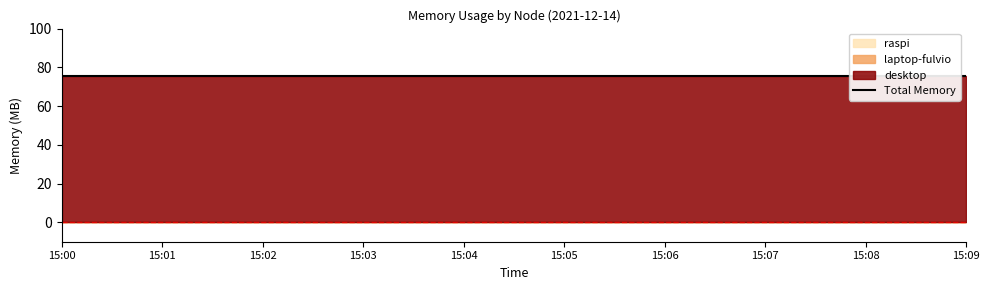

List the labels in order of laptop-fulvio value, largest first.

15:00, 15:01, 15:02, 15:03, 15:04, 15:05, 15:06, 15:07, 15:08, 15:09